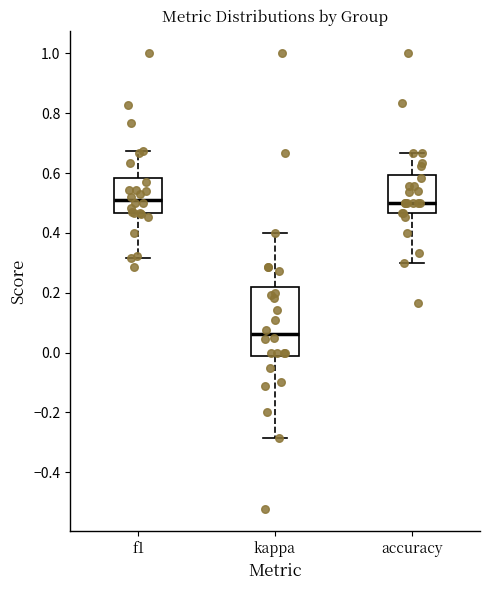

Reading left to right, read every box against the y-axis: the position of its median line, the range the box covers, and the ends of its whiskers. The values are not printed on the chart, so give them approximately, as read against the axis.

f1: median 0.52, box 0.46 to 0.58, whiskers 0.32 to 0.68
kappa: median 0.06, box -0.02 to 0.22, whiskers -0.28 to 0.40
accuracy: median 0.50, box 0.46 to 0.60, whiskers 0.30 to 0.66